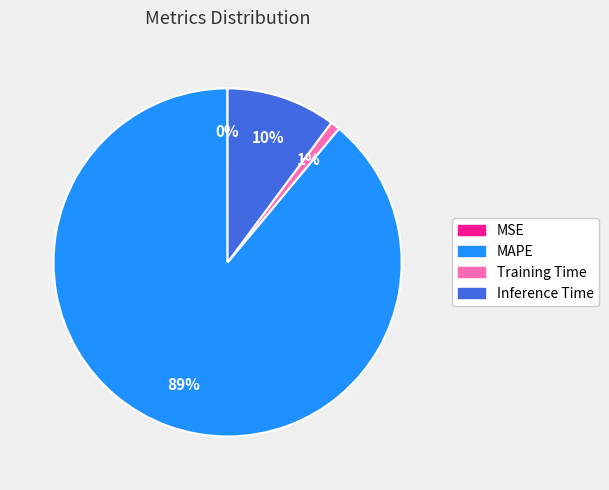

True or false: Inference Time accounts for 2% of the total.

False